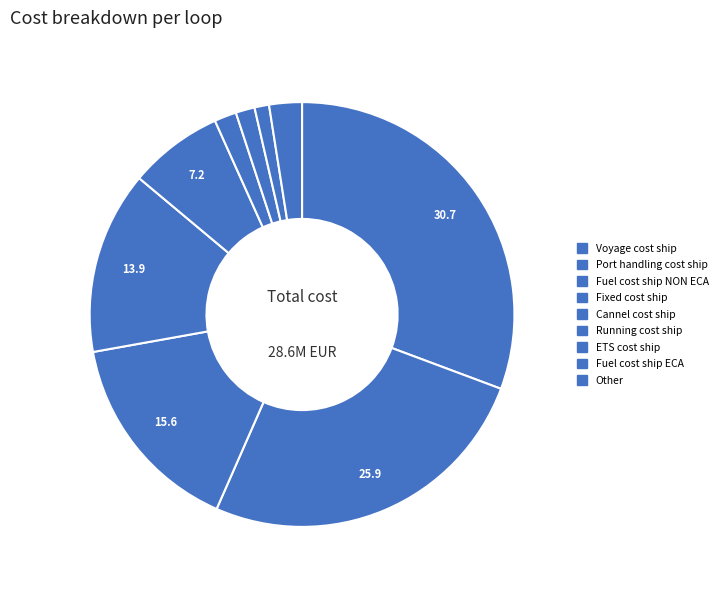

Count the number of slices in the pie.

9